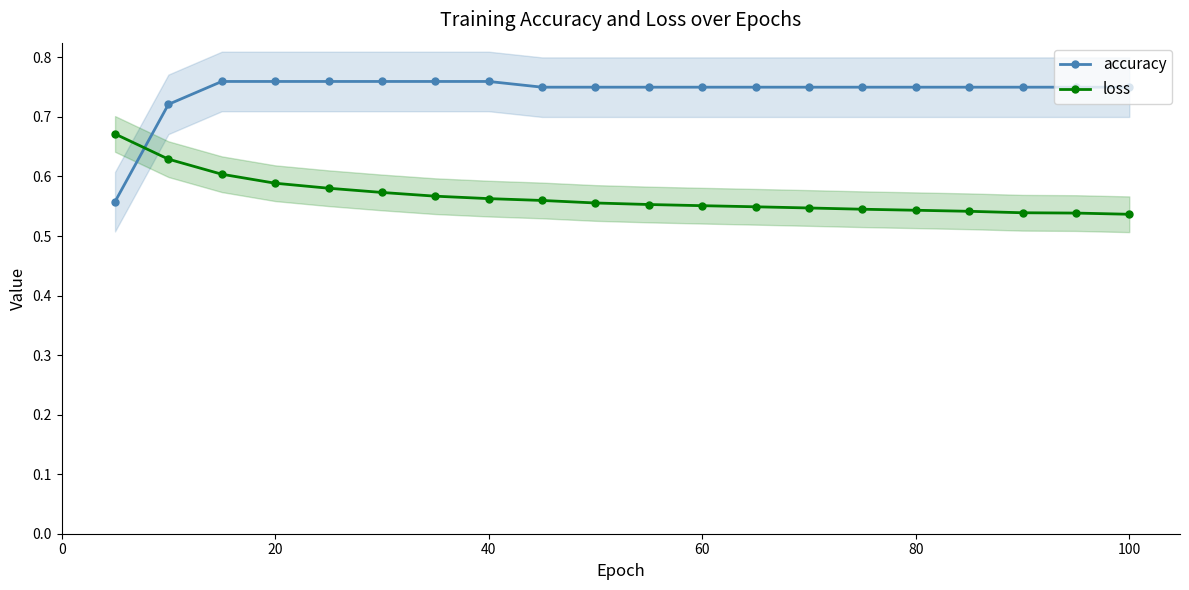

What is the difference between the maximum and minimum values in the loss series?

0.1